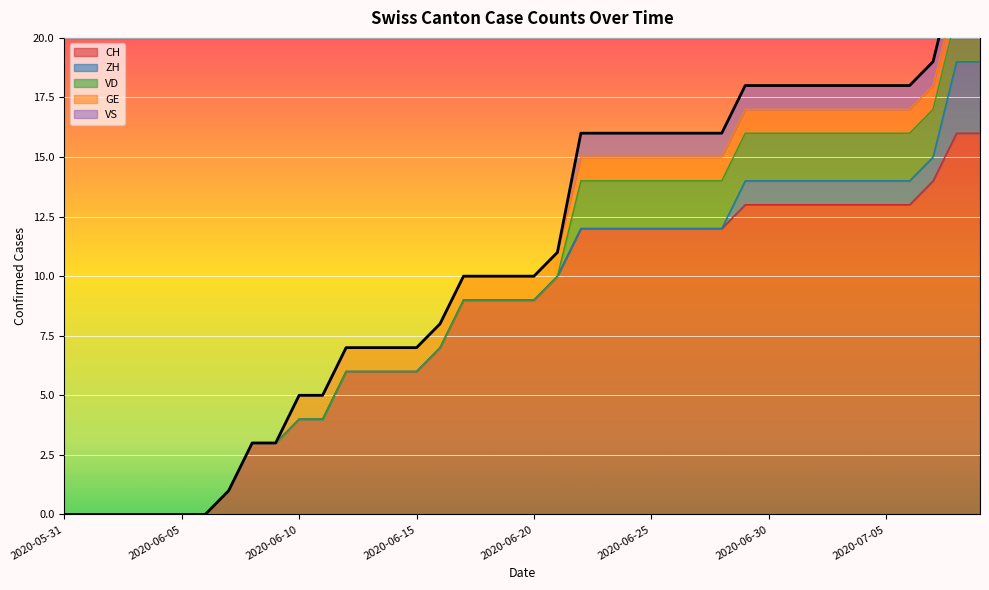

Reading left to right, extract all data points from this chart.

CH: 2020-05-31=0	2020-06-01=0	2020-06-02=0	2020-06-03=0	2020-06-04=0	2020-06-05=0	2020-06-06=0	2020-06-07=1	2020-06-08=3	2020-06-09=3	2020-06-10=4	2020-06-11=4	2020-06-12=6	2020-06-13=6	2020-06-14=6	2020-06-15=6	2020-06-16=7	2020-06-17=9	2020-06-18=9	2020-06-19=9	2020-06-20=9	2020-06-21=10	2020-06-22=12	2020-06-23=12	2020-06-24=12	2020-06-25=12	2020-06-26=12	2020-06-27=12	2020-06-28=12	2020-06-29=13	2020-06-30=13	2020-07-01=13	2020-07-02=13	2020-07-03=13	2020-07-04=13	2020-07-05=13	2020-07-06=13	2020-07-07=14	2020-07-08=16	2020-07-09=16
ZH: 2020-05-31=0	2020-06-01=0	2020-06-02=0	2020-06-03=0	2020-06-04=0	2020-06-05=0	2020-06-06=0	2020-06-07=0	2020-06-08=0	2020-06-09=0	2020-06-10=0	2020-06-11=0	2020-06-12=0	2020-06-13=0	2020-06-14=0	2020-06-15=0	2020-06-16=0	2020-06-17=0	2020-06-18=0	2020-06-19=0	2020-06-20=0	2020-06-21=0	2020-06-22=0	2020-06-23=0	2020-06-24=0	2020-06-25=0	2020-06-26=0	2020-06-27=0	2020-06-28=0	2020-06-29=1	2020-06-30=1	2020-07-01=1	2020-07-02=1	2020-07-03=1	2020-07-04=1	2020-07-05=1	2020-07-06=1	2020-07-07=1	2020-07-08=3	2020-07-09=3
VD: 2020-05-31=0	2020-06-01=0	2020-06-02=0	2020-06-03=0	2020-06-04=0	2020-06-05=0	2020-06-06=0	2020-06-07=0	2020-06-08=0	2020-06-09=0	2020-06-10=0	2020-06-11=0	2020-06-12=0	2020-06-13=0	2020-06-14=0	2020-06-15=0	2020-06-16=0	2020-06-17=0	2020-06-18=0	2020-06-19=0	2020-06-20=0	2020-06-21=0	2020-06-22=2	2020-06-23=2	2020-06-24=2	2020-06-25=2	2020-06-26=2	2020-06-27=2	2020-06-28=2	2020-06-29=2	2020-06-30=2	2020-07-01=2	2020-07-02=2	2020-07-03=2	2020-07-04=2	2020-07-05=2	2020-07-06=2	2020-07-07=2	2020-07-08=2	2020-07-09=2
GE: 2020-05-31=0	2020-06-01=0	2020-06-02=0	2020-06-03=0	2020-06-04=0	2020-06-05=0	2020-06-06=0	2020-06-07=0	2020-06-08=0	2020-06-09=0	2020-06-10=1	2020-06-11=1	2020-06-12=1	2020-06-13=1	2020-06-14=1	2020-06-15=1	2020-06-16=1	2020-06-17=1	2020-06-18=1	2020-06-19=1	2020-06-20=1	2020-06-21=1	2020-06-22=1	2020-06-23=1	2020-06-24=1	2020-06-25=1	2020-06-26=1	2020-06-27=1	2020-06-28=1	2020-06-29=1	2020-06-30=1	2020-07-01=1	2020-07-02=1	2020-07-03=1	2020-07-04=1	2020-07-05=1	2020-07-06=1	2020-07-07=1	2020-07-08=1	2020-07-09=1
VS: 2020-05-31=0	2020-06-01=0	2020-06-02=0	2020-06-03=0	2020-06-04=0	2020-06-05=0	2020-06-06=0	2020-06-07=0	2020-06-08=0	2020-06-09=0	2020-06-10=0	2020-06-11=0	2020-06-12=0	2020-06-13=0	2020-06-14=0	2020-06-15=0	2020-06-16=0	2020-06-17=0	2020-06-18=0	2020-06-19=0	2020-06-20=0	2020-06-21=0	2020-06-22=1	2020-06-23=1	2020-06-24=1	2020-06-25=1	2020-06-26=1	2020-06-27=1	2020-06-28=1	2020-06-29=1	2020-06-30=1	2020-07-01=1	2020-07-02=1	2020-07-03=1	2020-07-04=1	2020-07-05=1	2020-07-06=1	2020-07-07=1	2020-07-08=1	2020-07-09=1